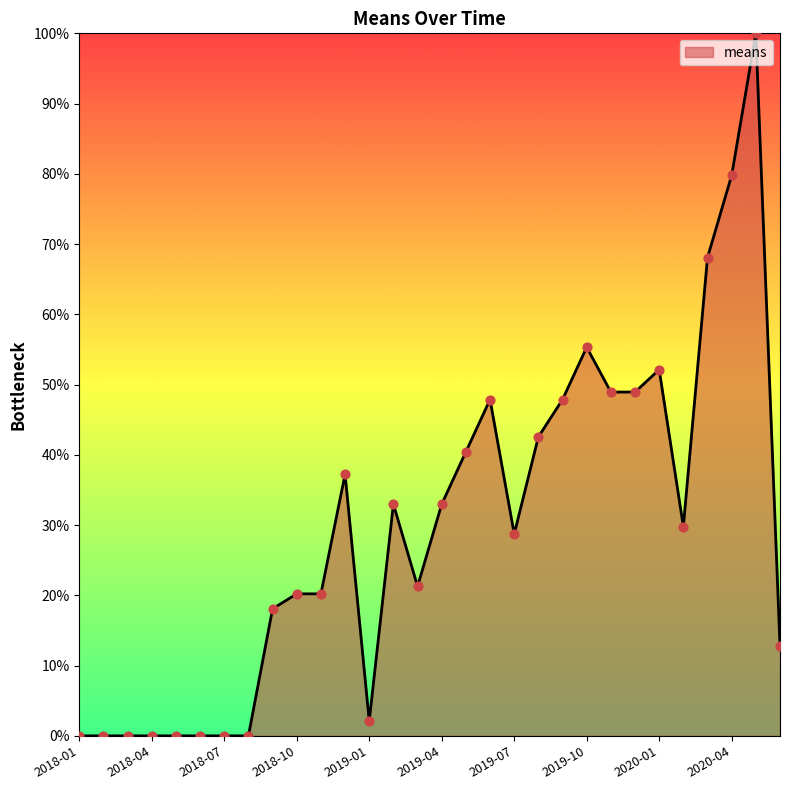

What is the greatest value displayed?

100.0